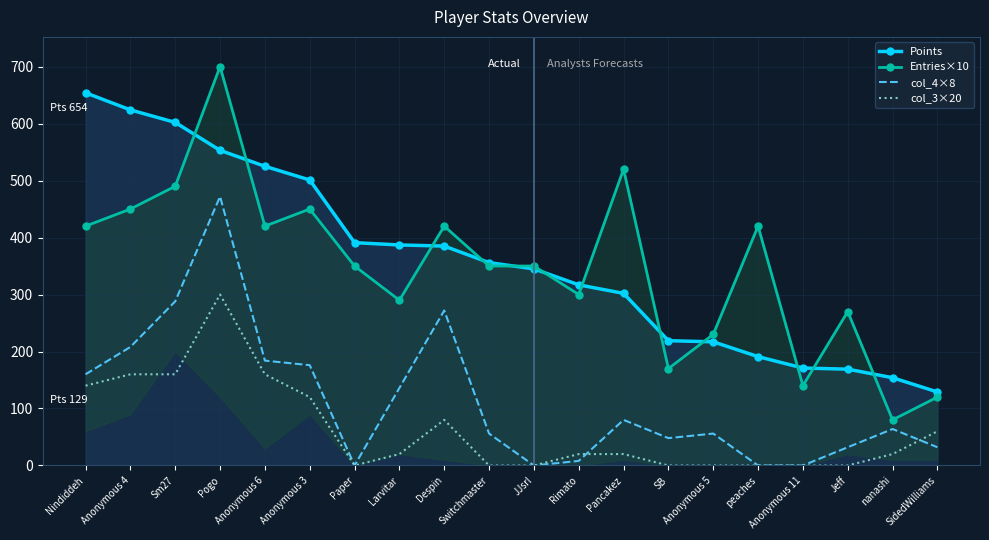

Which category has the highest value in the col_4×8 series?

Pogo